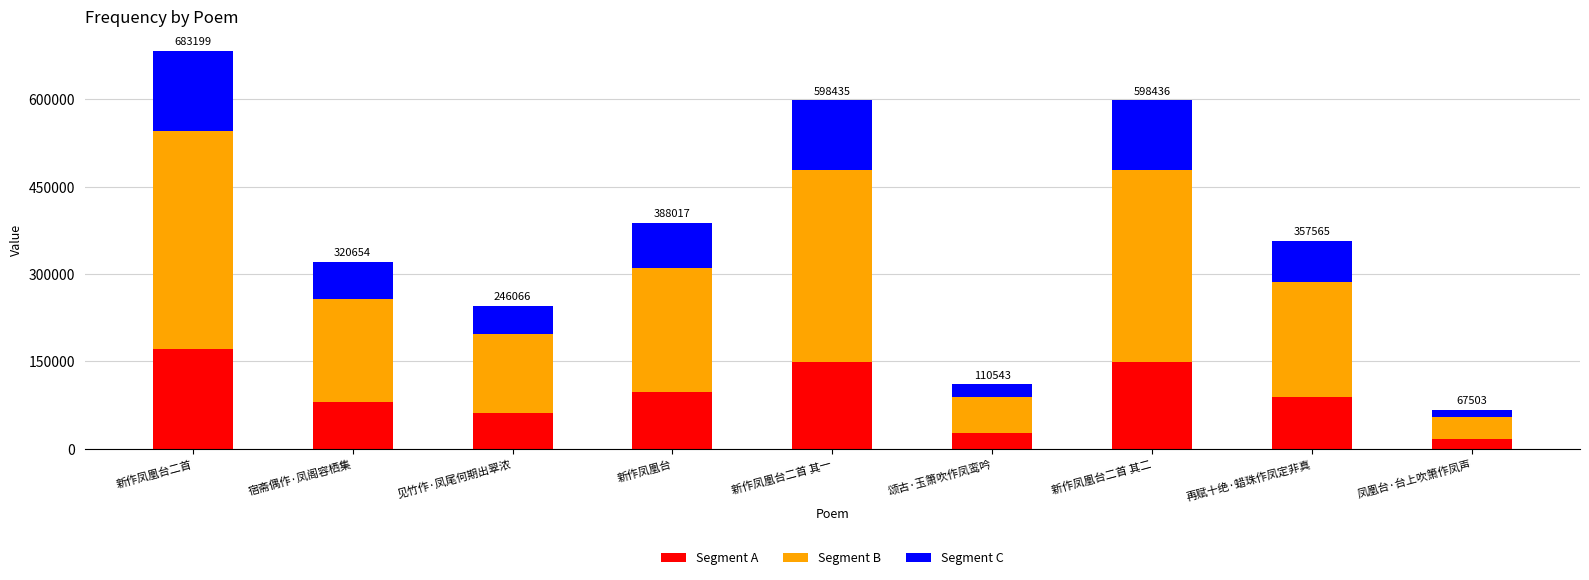

How many data points does each series have?

9